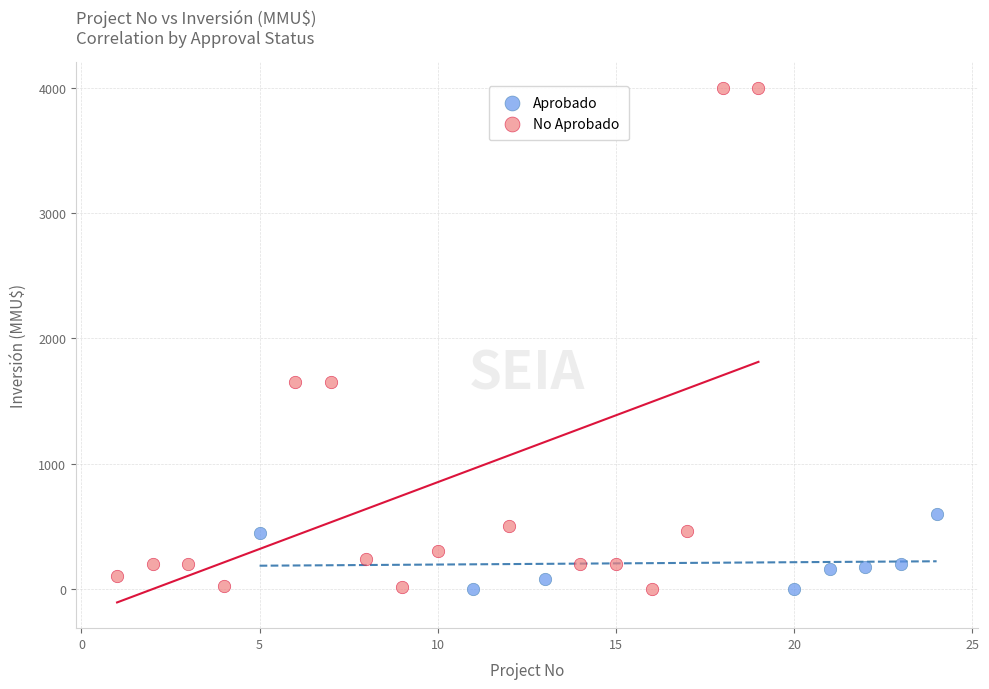

Which series has the widest spread of Y values?

No Aprobado